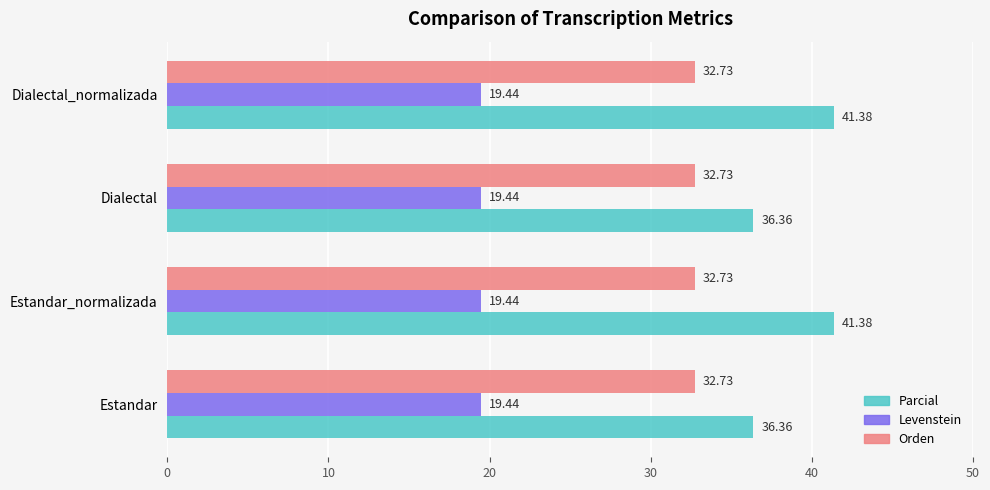

List the series in order of their peak value, lowest first.

Levenstein, Orden, Parcial